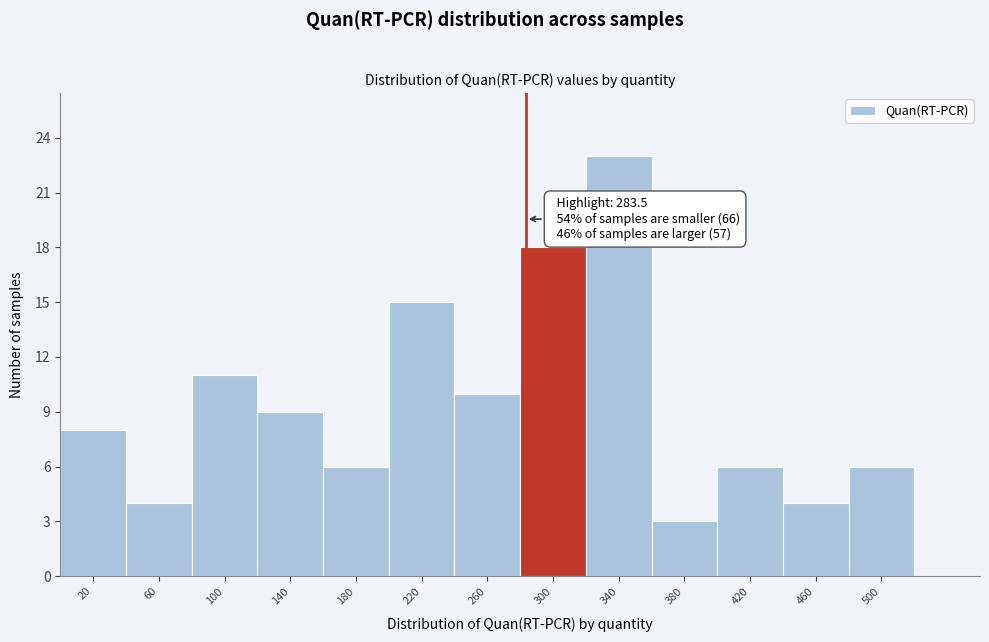

Over which range of the x-axis is the bar tallest?

320 to 360